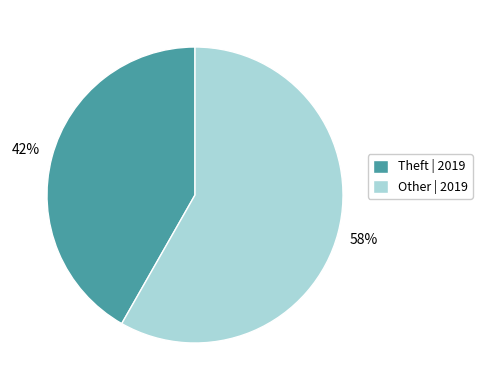

Which category has the biggest portion of the pie?

Other | 2019